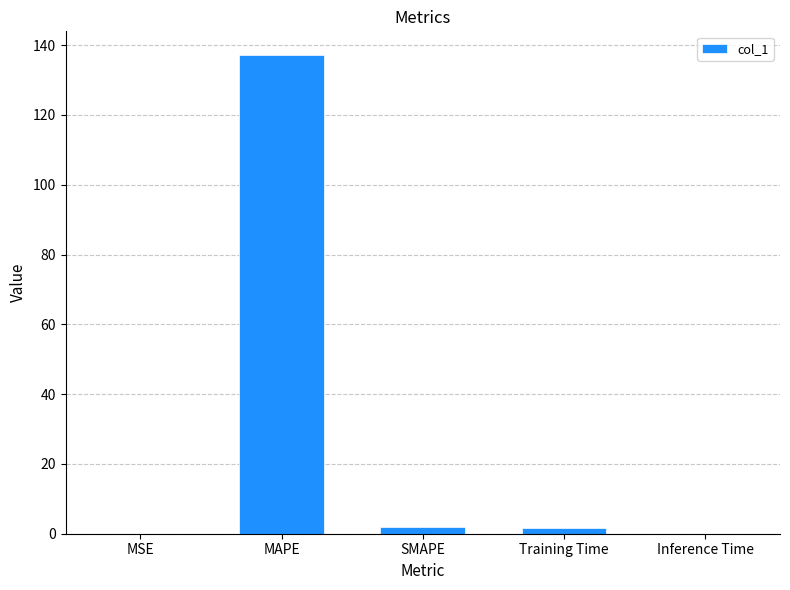

True or false: the data shows 239.5 at MAPE.

False